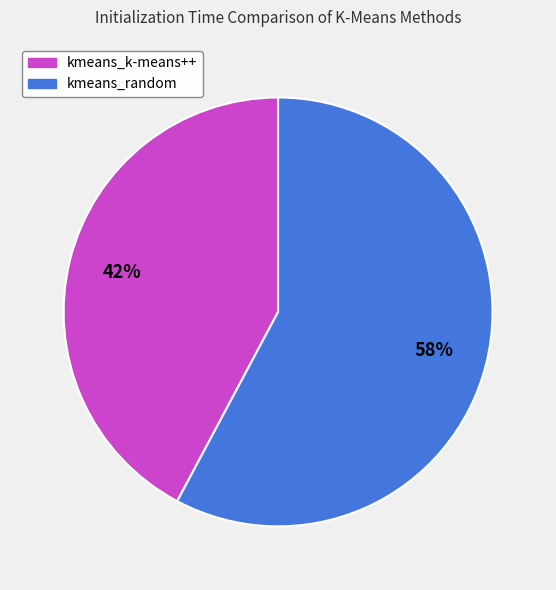

Which category has the smallest portion of the pie?

kmeans_k-means++